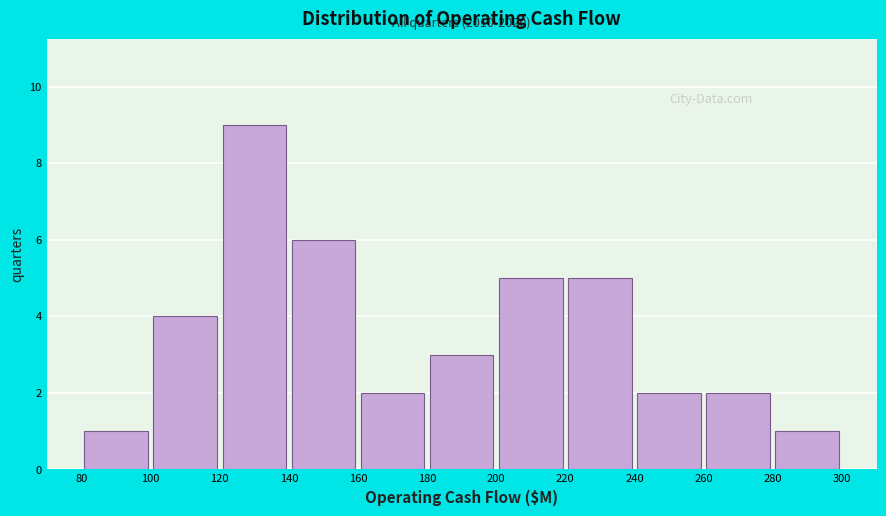

Over which range of the x-axis is the bar tallest?

120 to 140